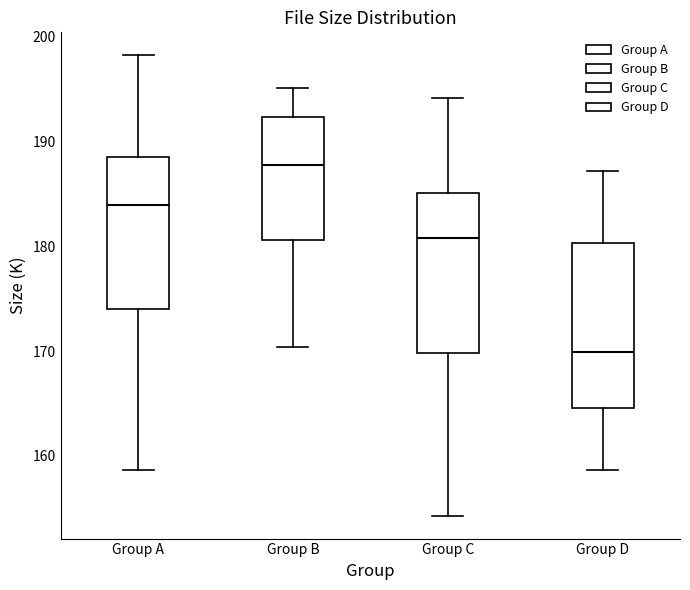

Where is the lower edge of the box for Group D on the y-axis? The values are not printed on the chart, so give them approximately, as read against the axis.

165